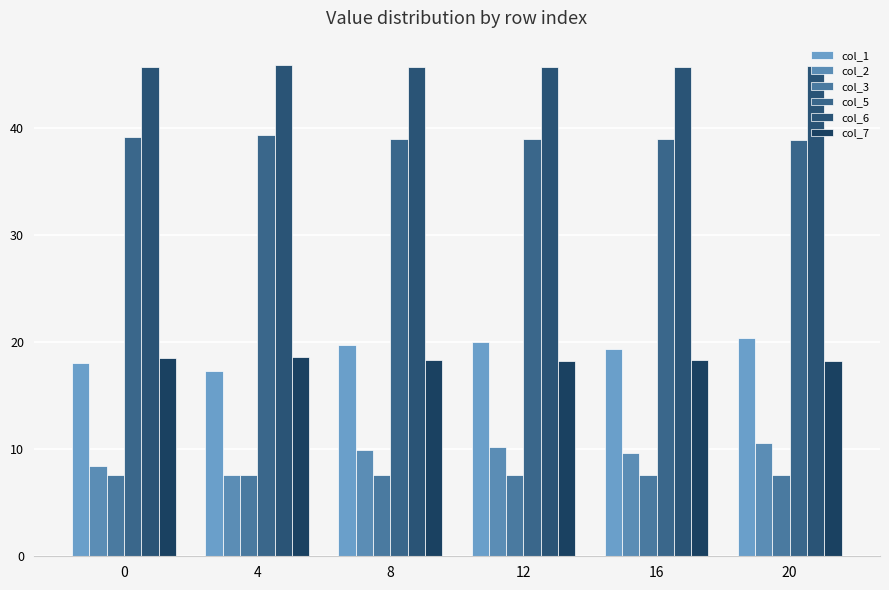

Which has a higher value, 12 or 8?

12